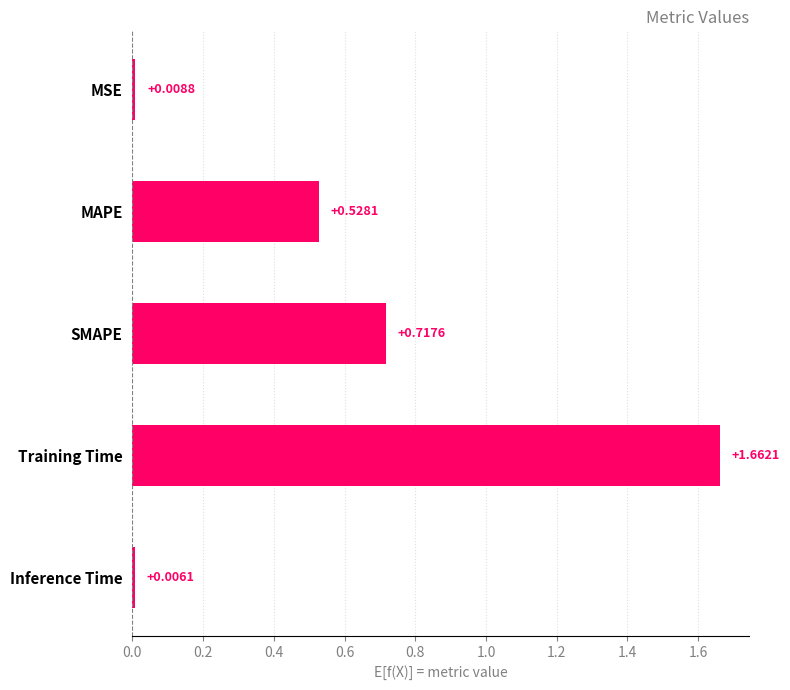

Are the bars horizontal?

Yes